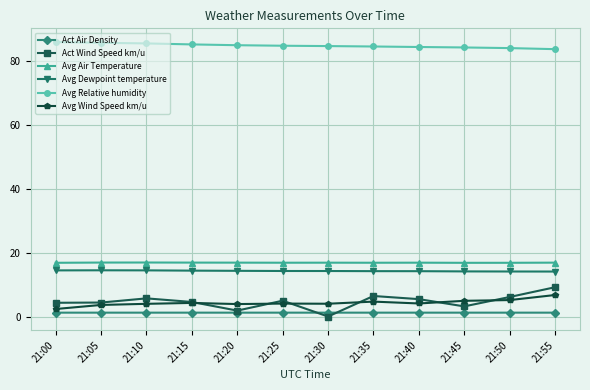

The value of Act Wind Speed km/u at 21:45 is 3.2. True or false?

True